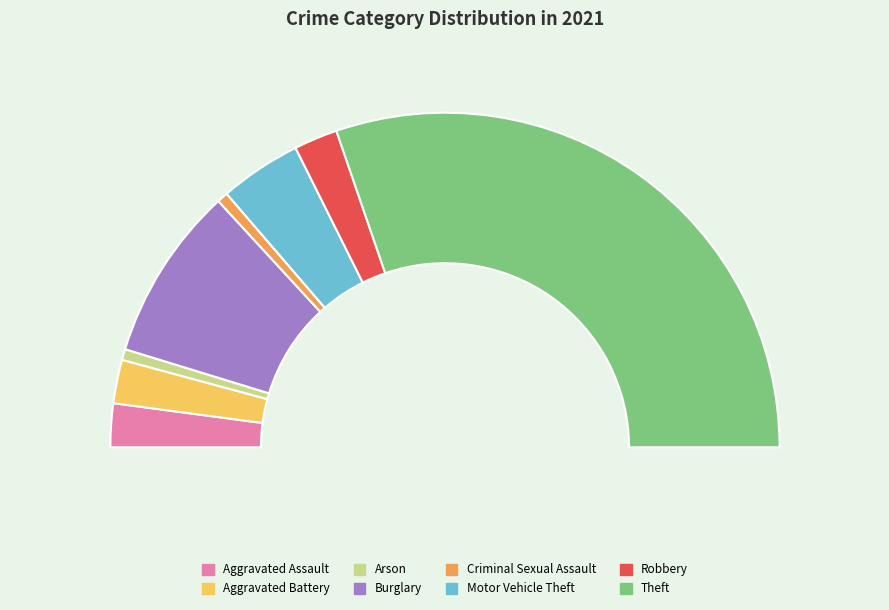

What is the change in value from Aggravated Assault to Motor Vehicle Theft?

+7